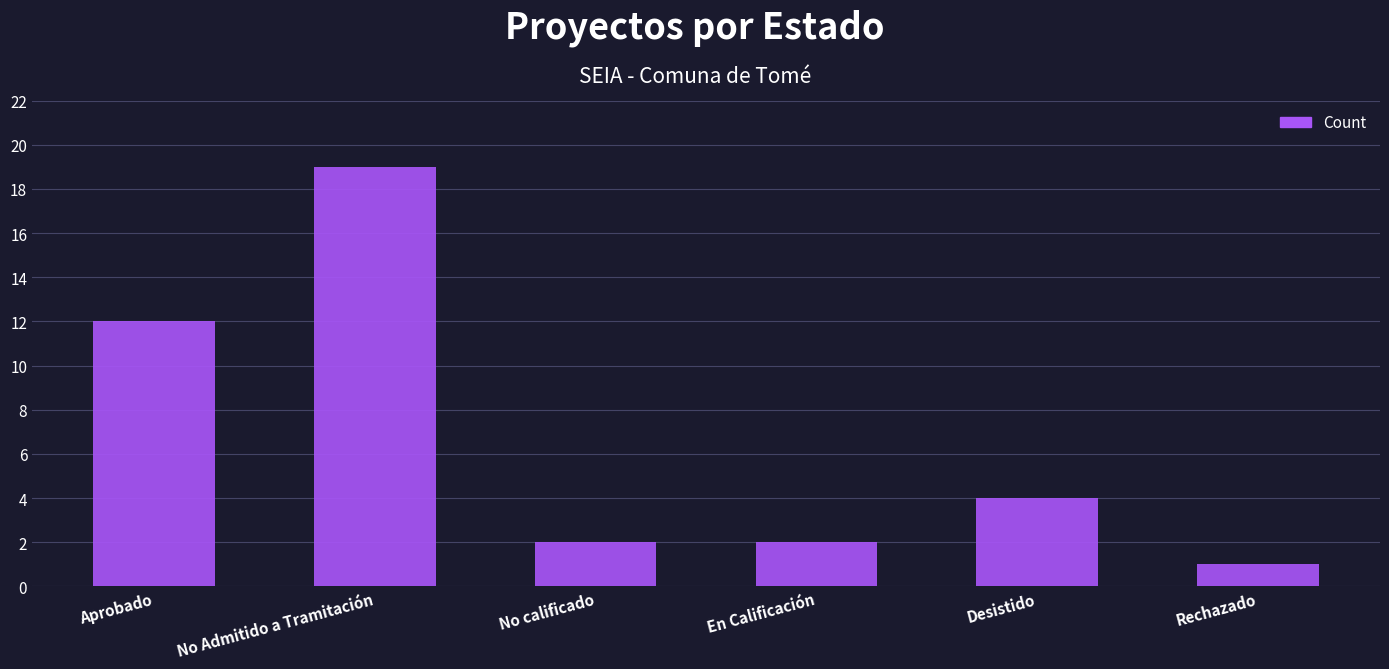

Is it true that the value at Rechazado is 0?

False